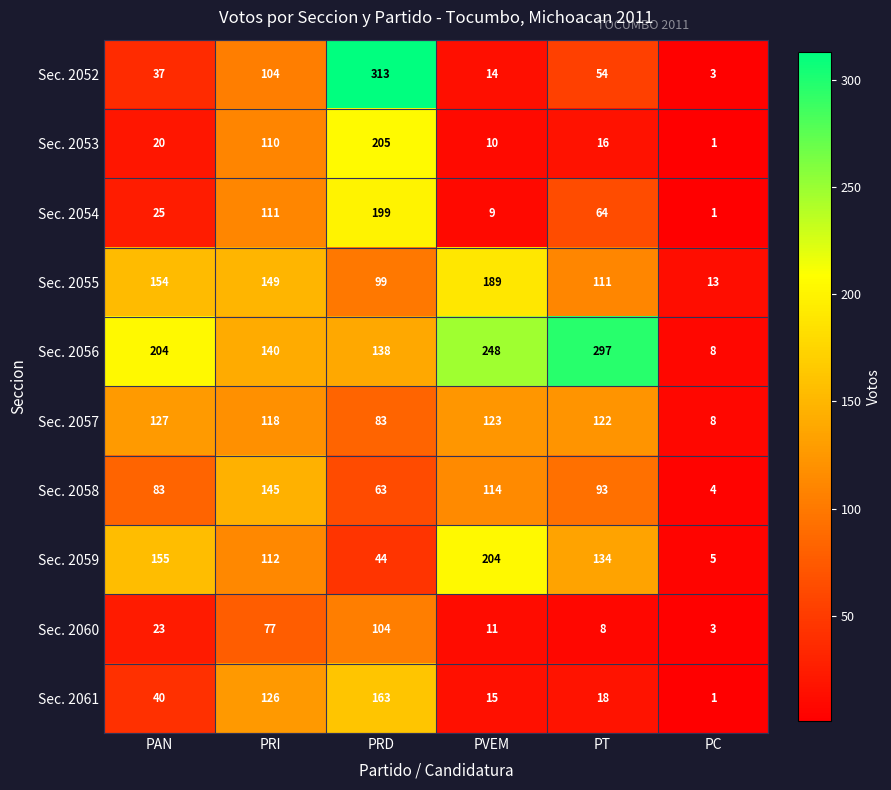

What is the difference between the Sec. 2056 values at PC and PAN?

196